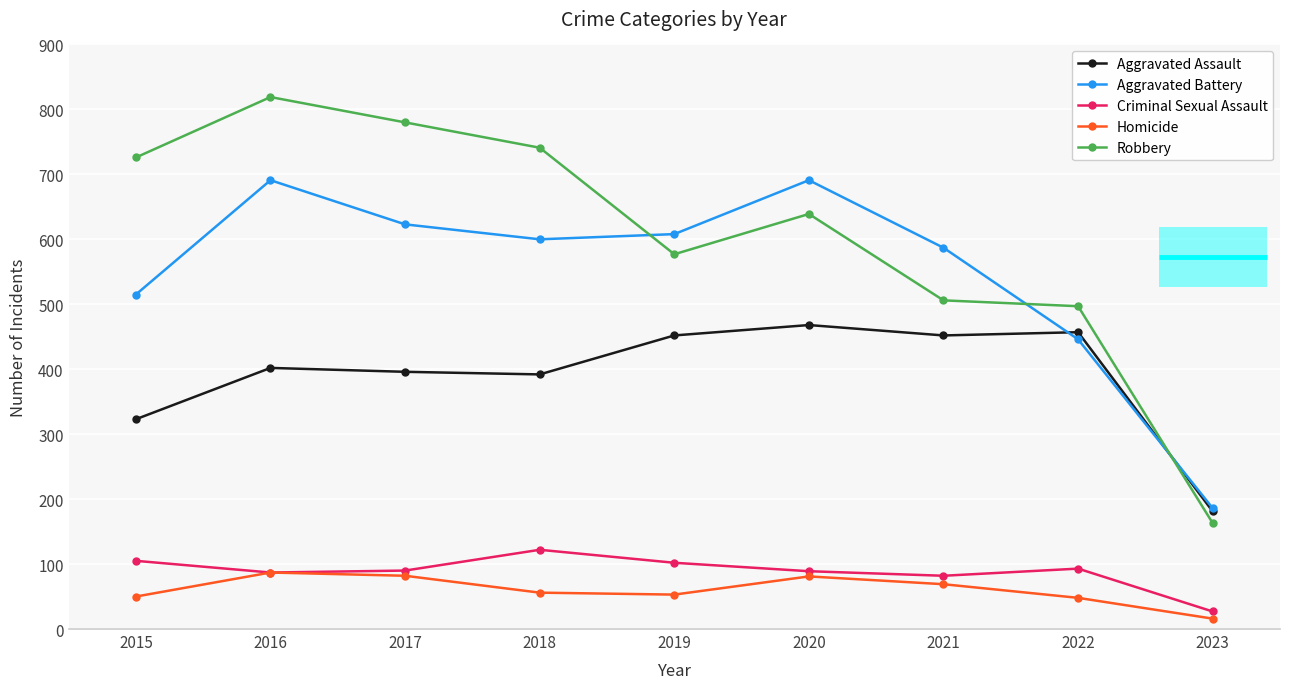

In Homicide, how many points are higher than both neighbors (excluding endpoints)?

2